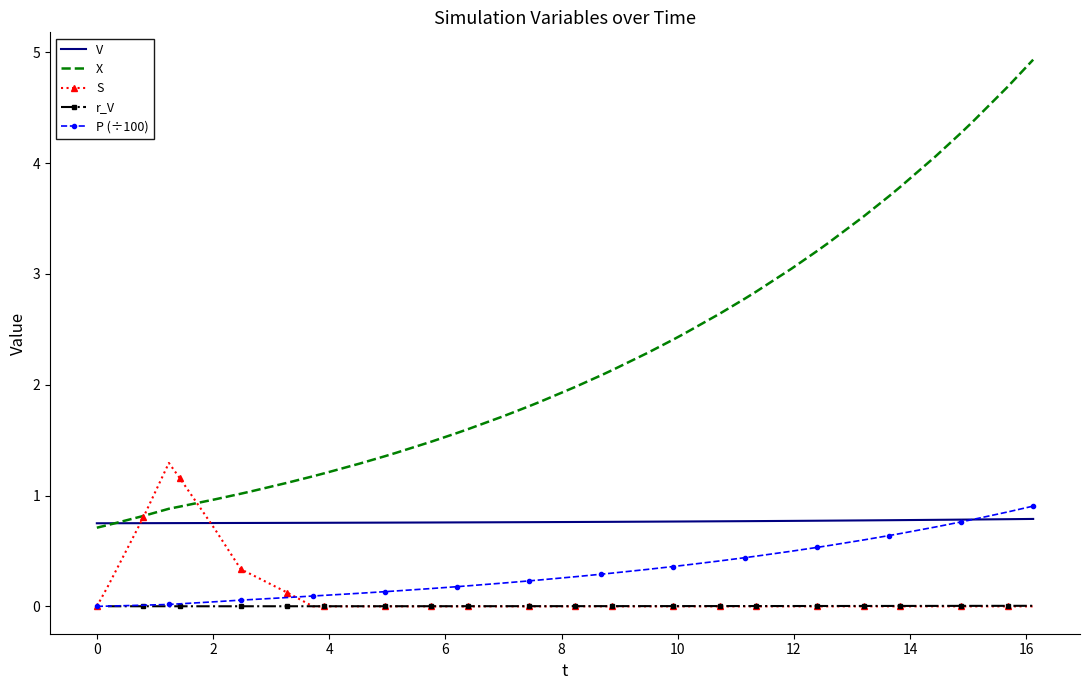

What is the average value of the X series?

2.2